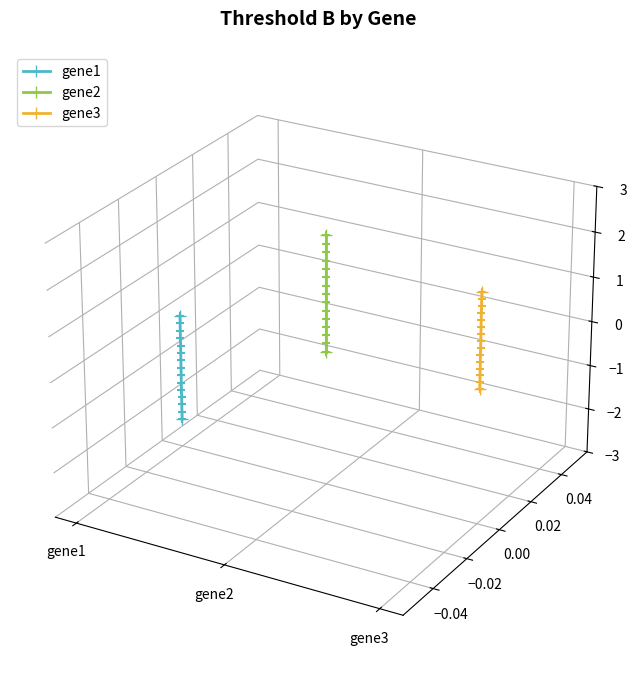

What is the total value across all series at gene2?

0.1